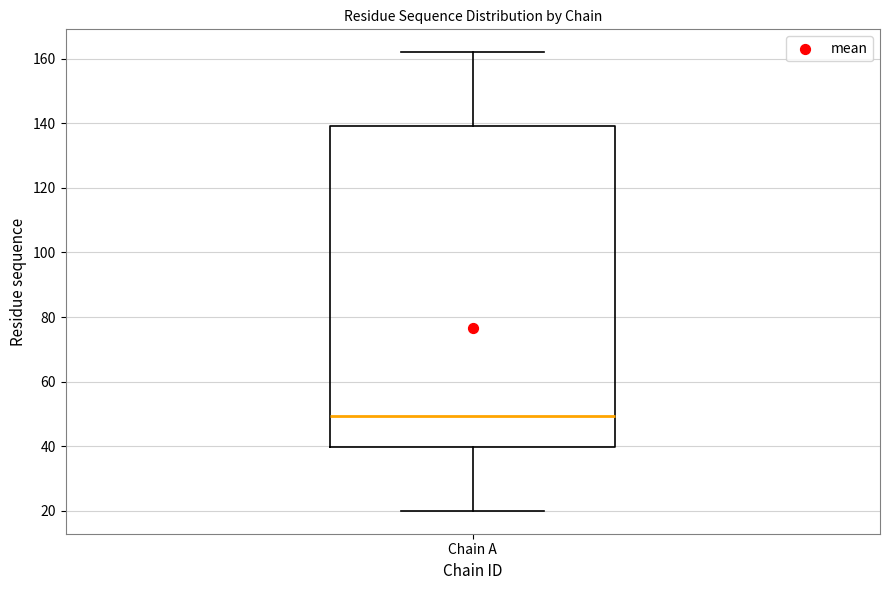

Transcribe this box plot: give where the median line is, the range the box spans, and where the two whiskers end, as read against the y-axis. The values are not printed on the chart, so give them approximately, as read against the axis.

median 50, box 40 to 140, whiskers 20 to 162